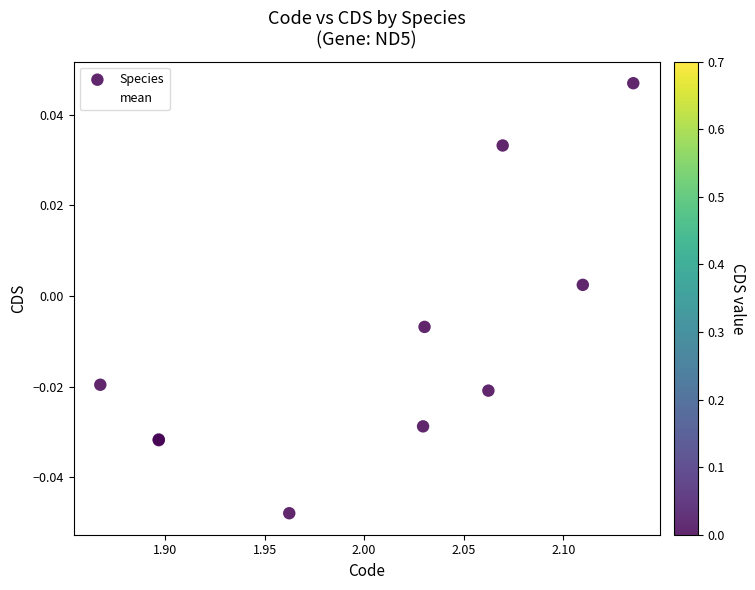

What are all the series names shown in the legend?

Species, mean